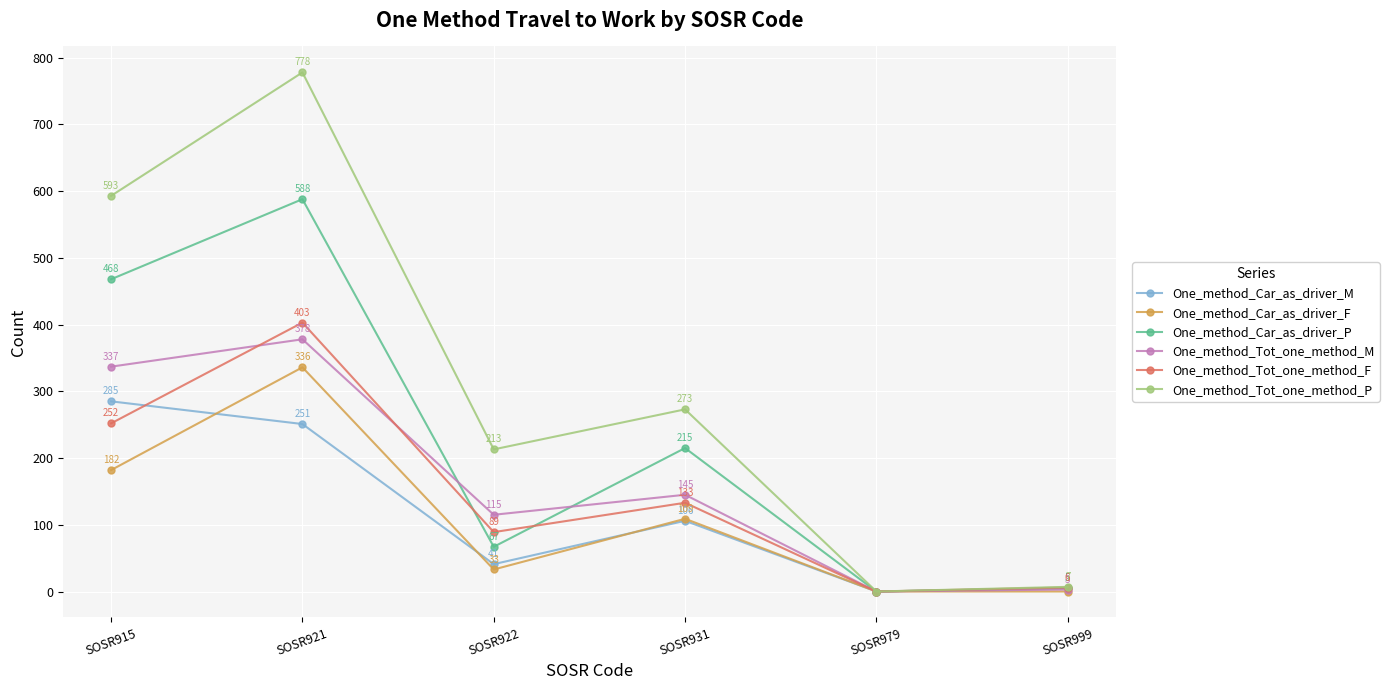

At which category does the chart reach its peak across all series?

SOSR921